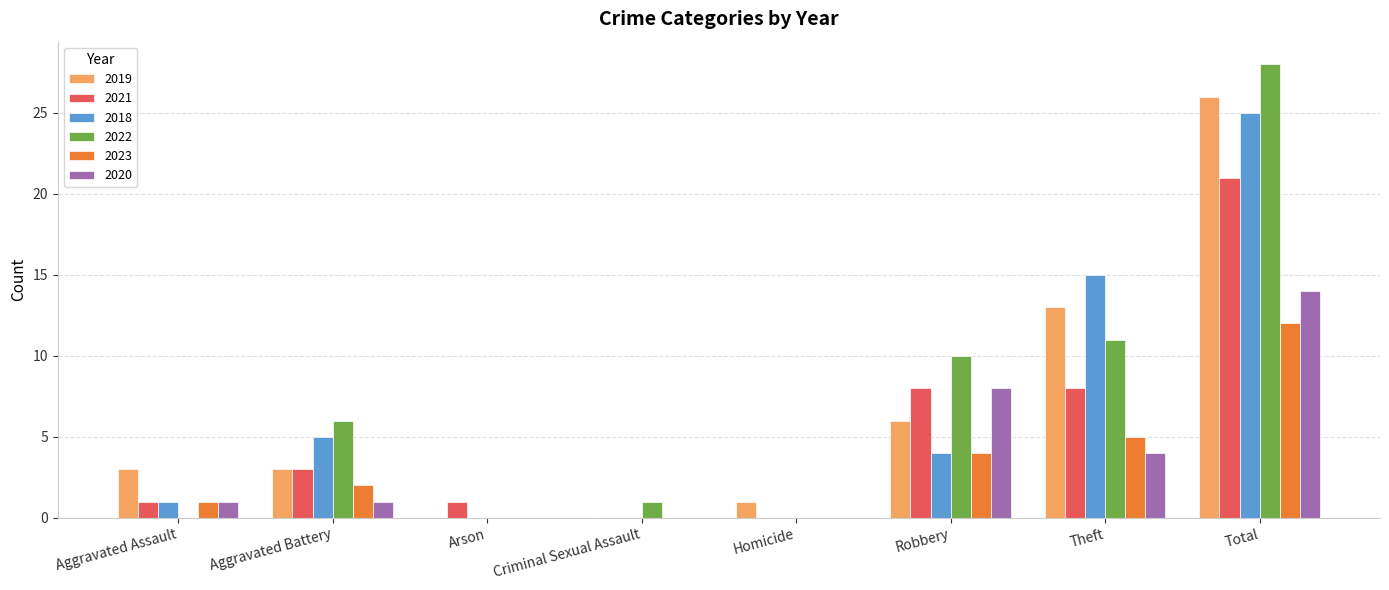

At which category is the sum across all series the highest?

Total